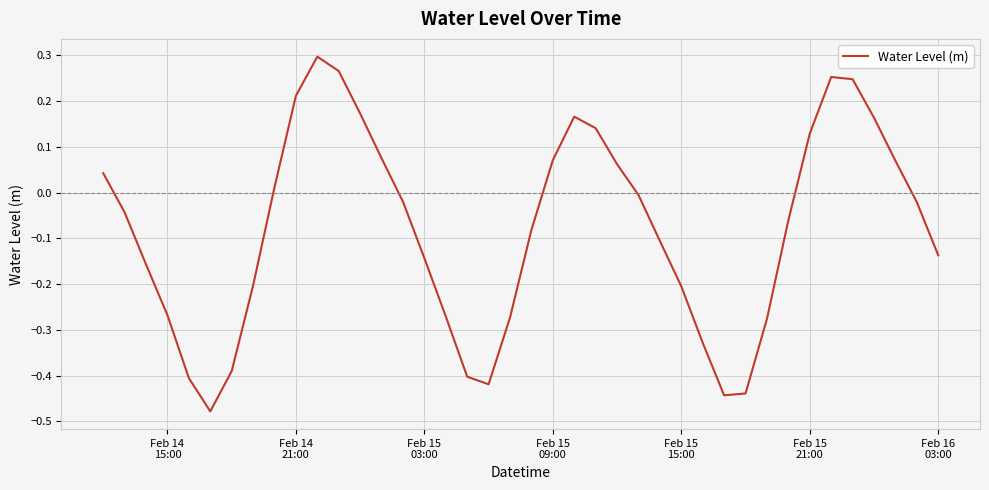

What is the difference between the maximum and minimum values?

0.8